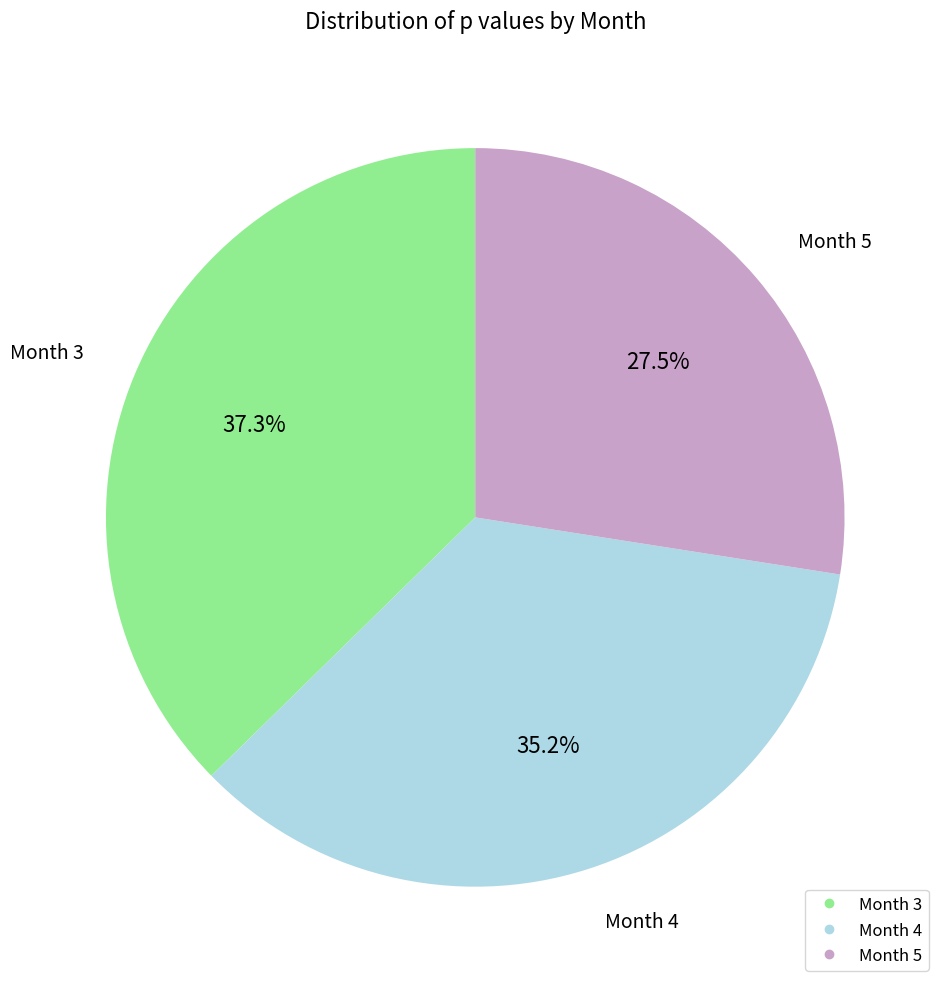

Is there a majority slice in this chart?

No